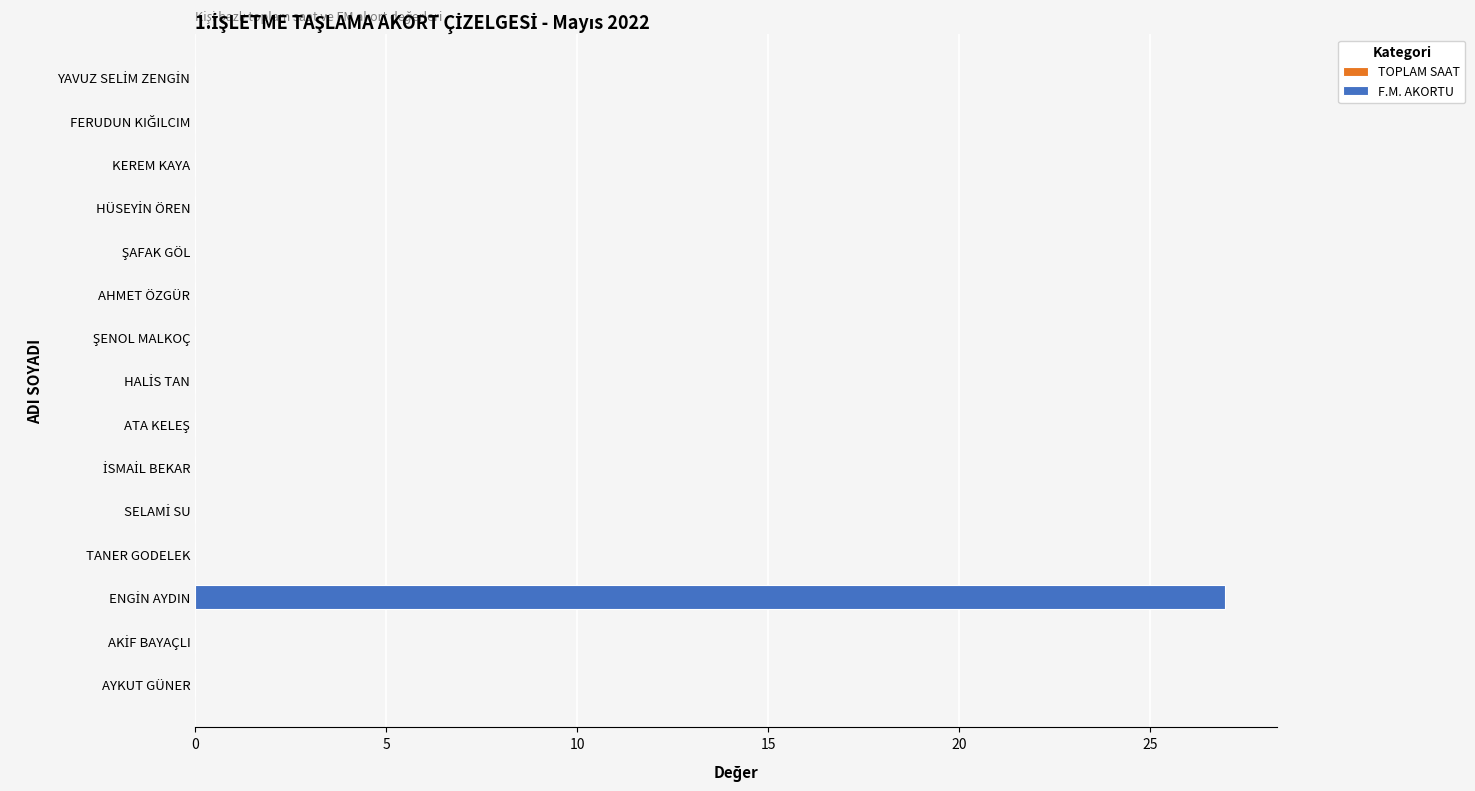

Is it true that the value at AYKUT GÜNER is 0.0?

True